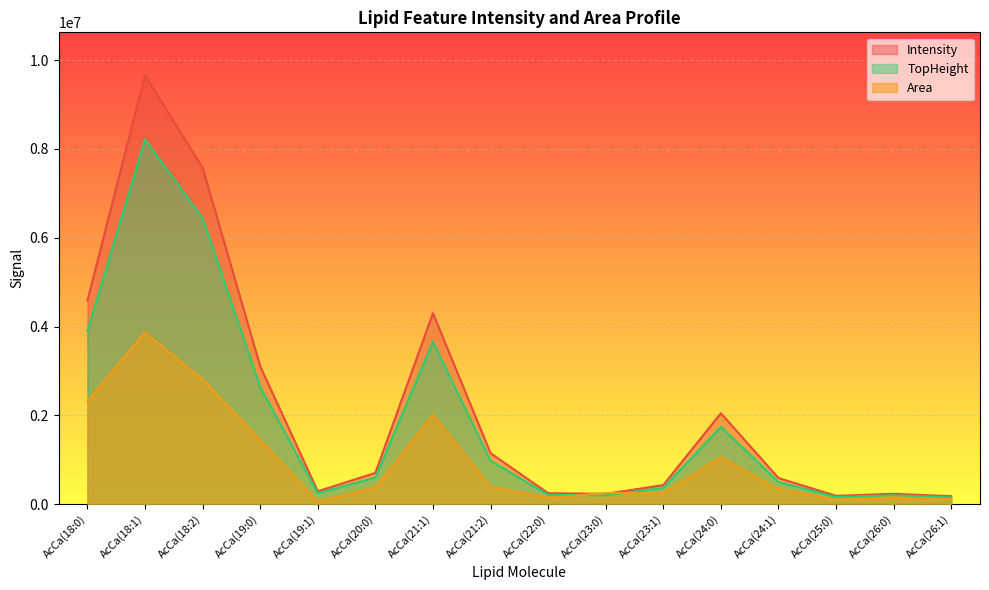

How many data points in Intensity are above 703779?

8